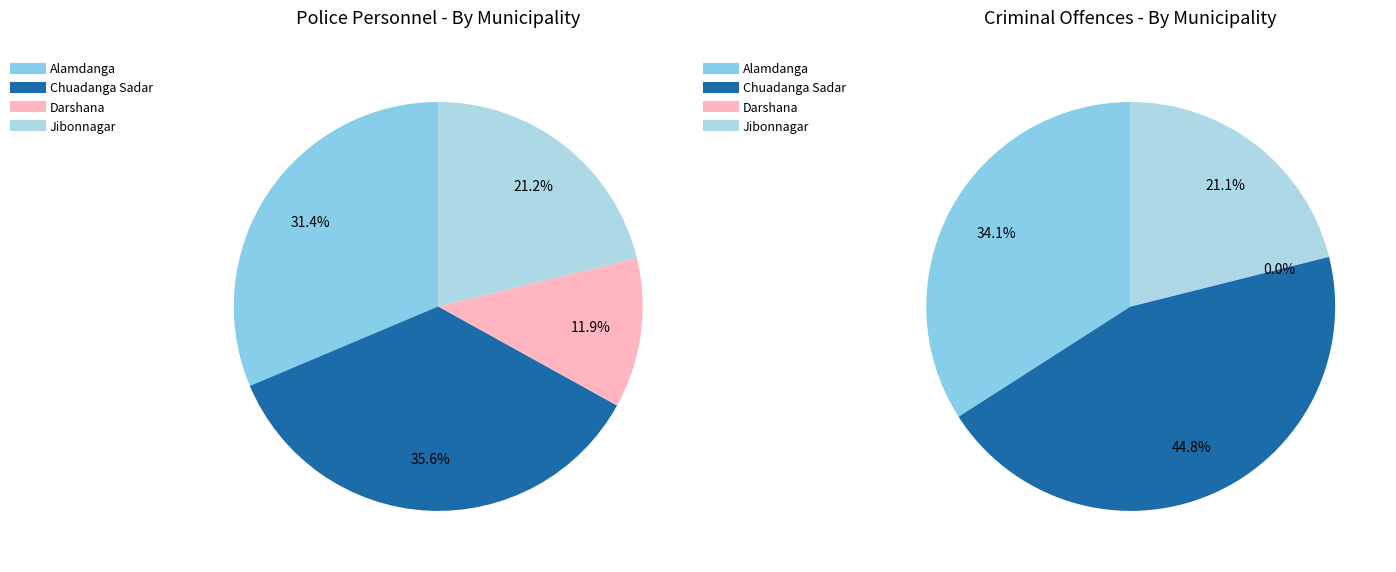

Does Alamdanga represent more than half of the total?

No